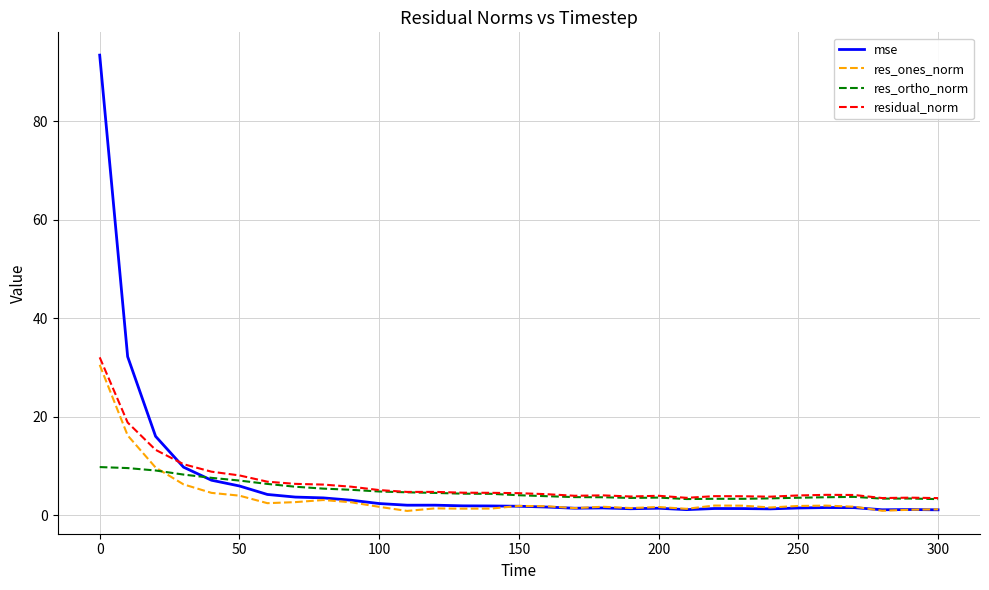

Which series has the widest spread of values?

mse